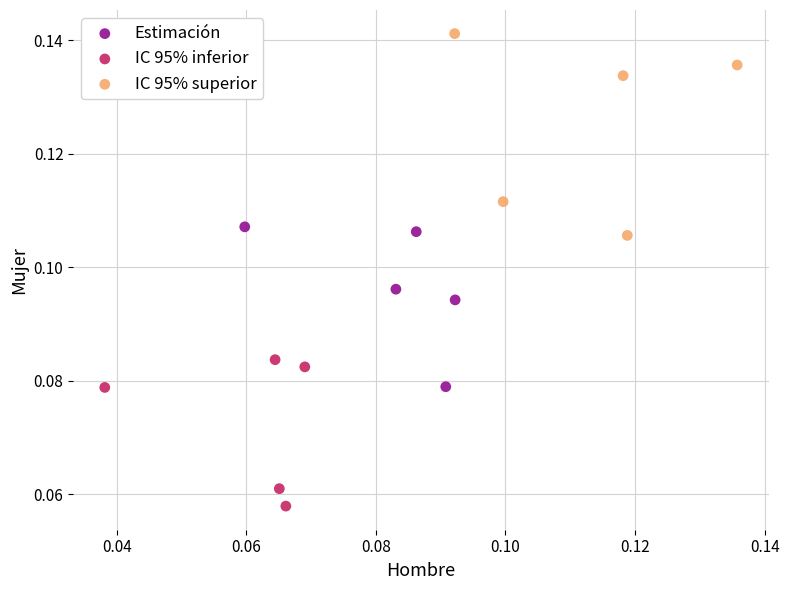

Which series reaches the minimum Y coordinate?

IC 95% inferior